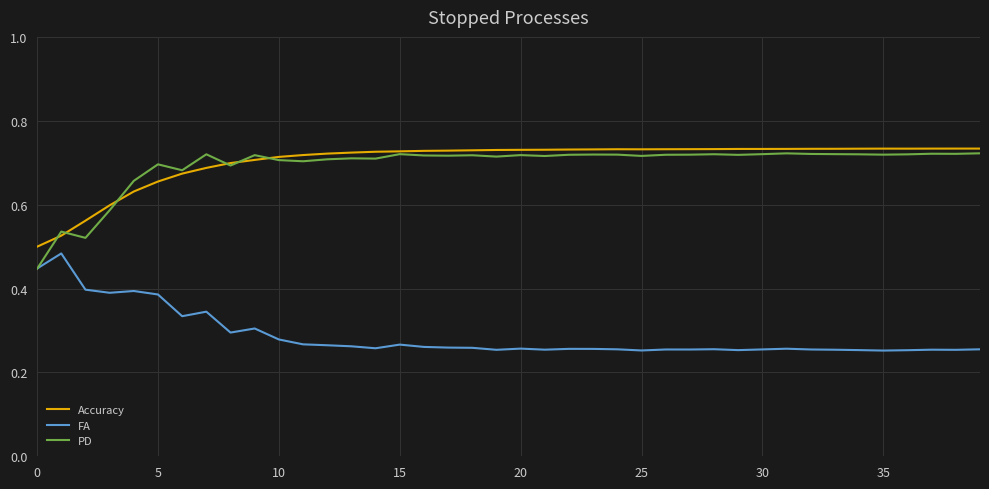

Which series has the widest spread of values?

PD